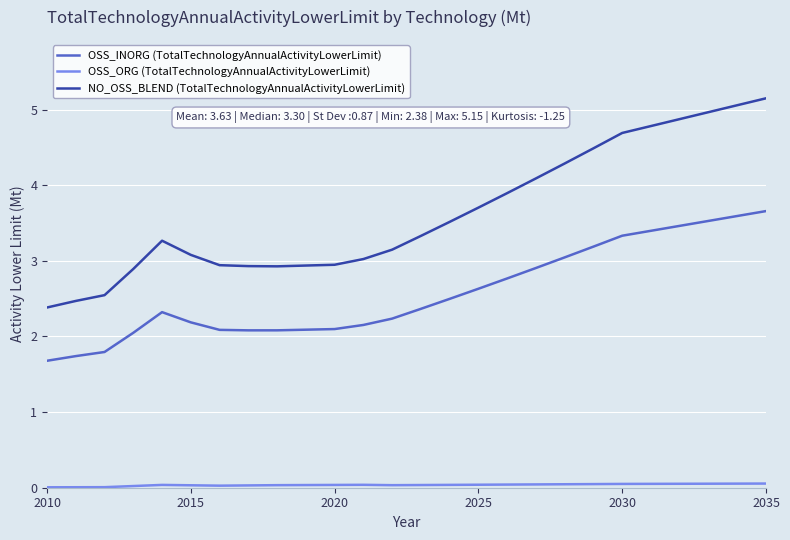

Which series has the largest range (max minus min)?

NO_OSS_BLEND (TotalTechnologyAnnualActivityLowerLimit)